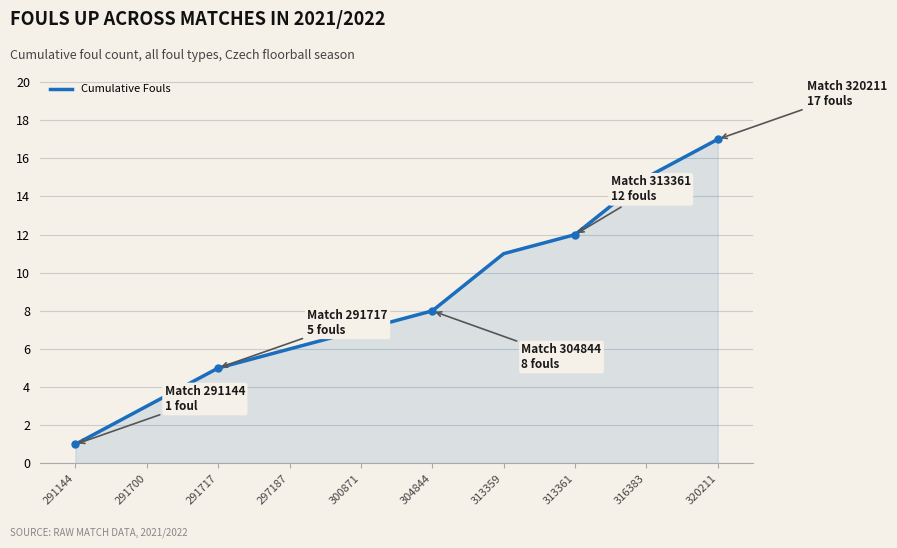

The chart shows a value of 17 at 320211. True or false?

True